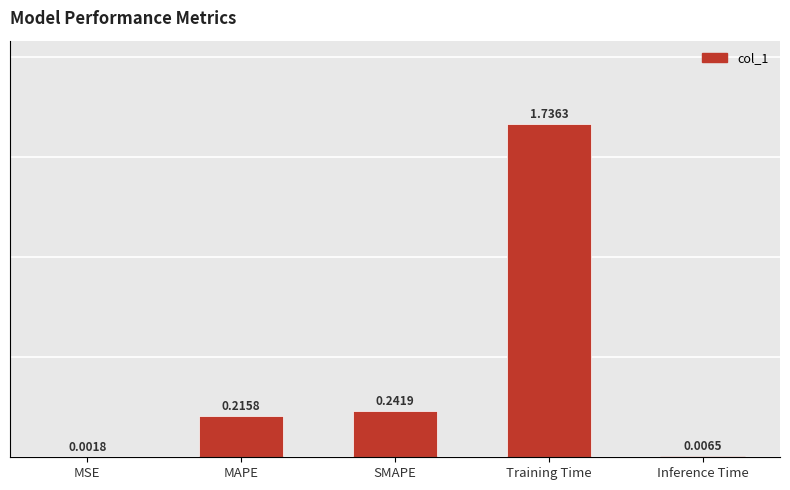

Rank the categories by value from highest to lowest.

Training Time, SMAPE, MAPE, Inference Time, MSE